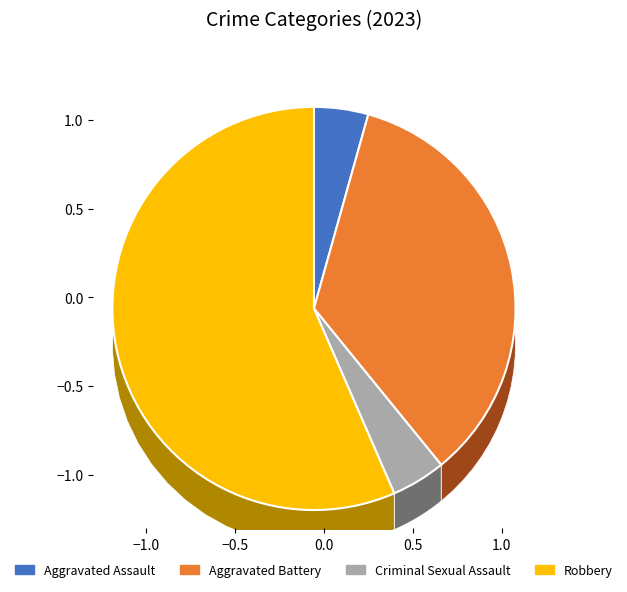

How much of the chart is everything except Robbery?

43.5%